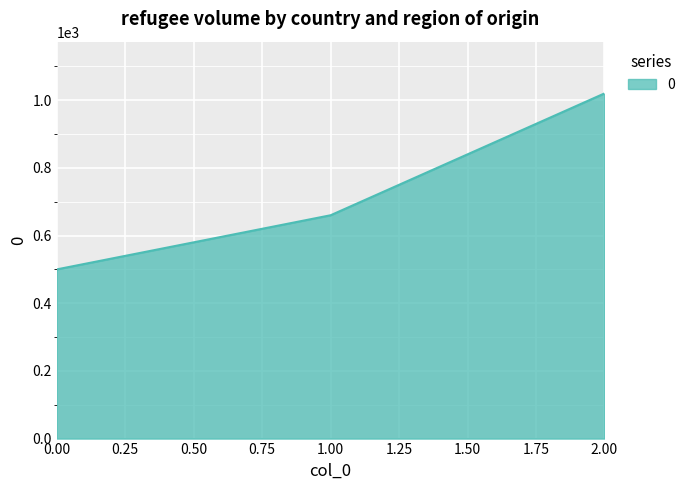

Reading left to right, what are all the values shown in this chart?

0.00=500	1.00=660	2.00=1020